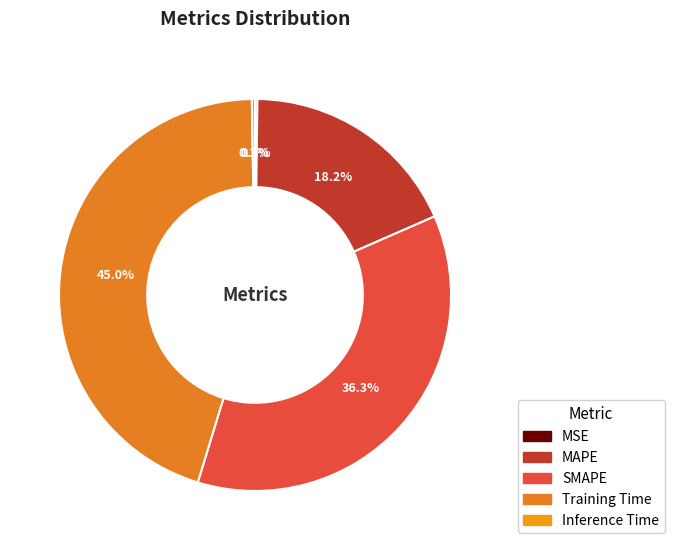

Which category has the smallest portion of the pie?

MSE